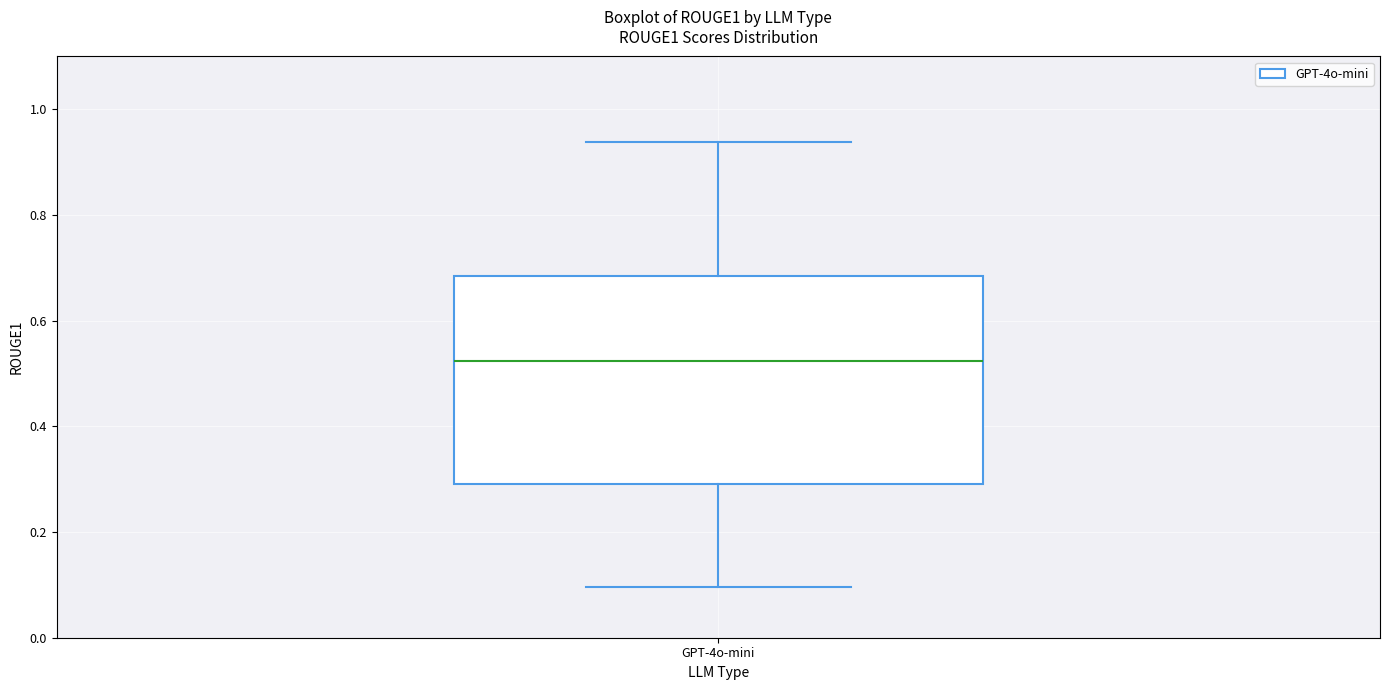

Where is the lower edge of the box for GPT-4o-mini on the y-axis? The values are not printed on the chart, so give them approximately, as read against the axis.

0.30